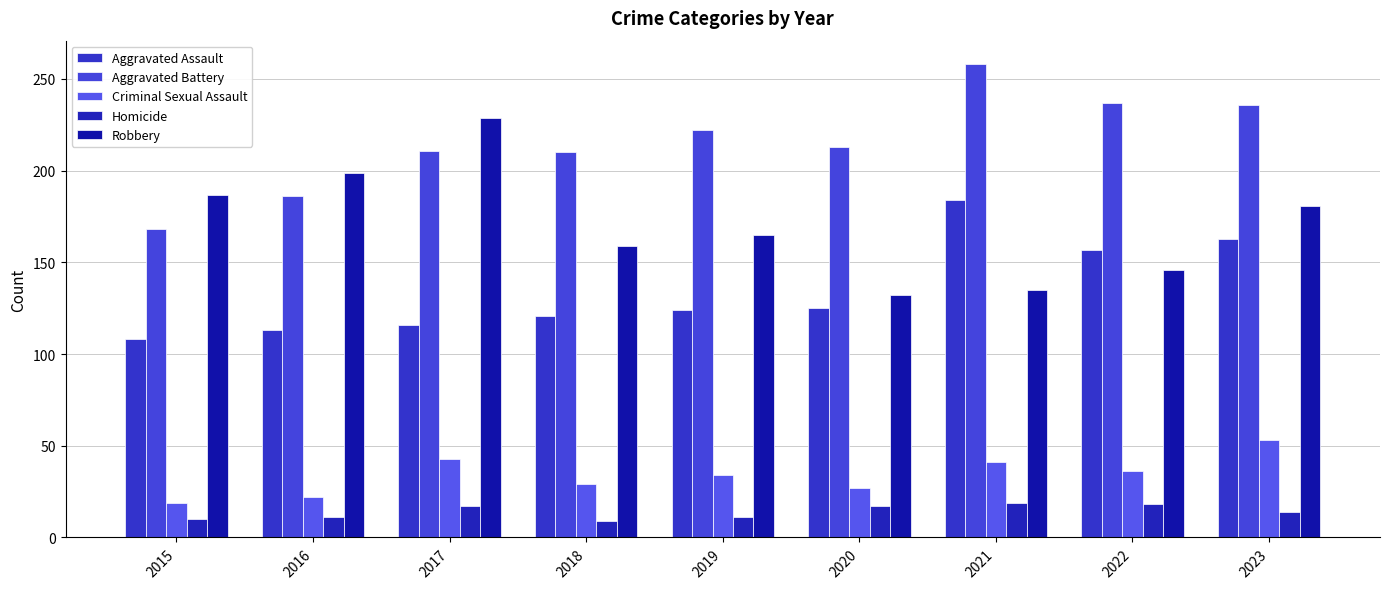

Rank the series at 2015 from lowest to highest value.

Homicide, Criminal Sexual Assault, Aggravated Assault, Aggravated Battery, Robbery